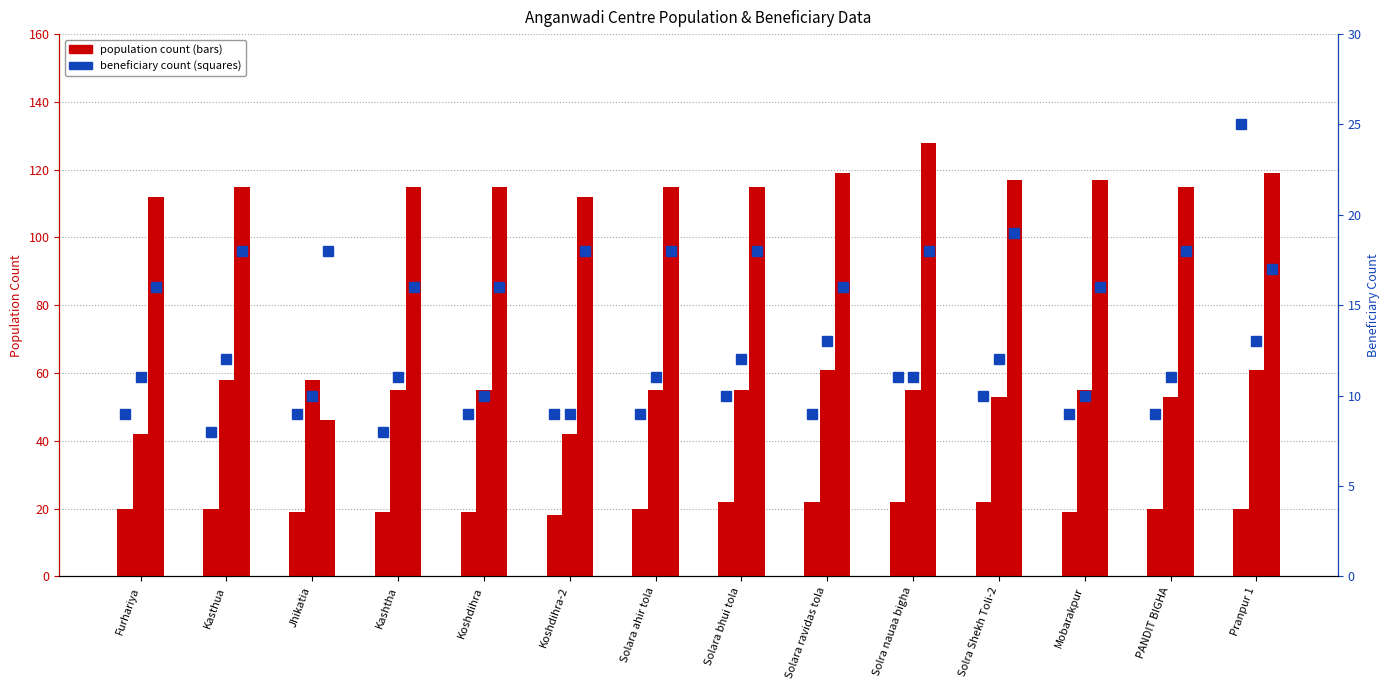

Does the chart contain any negative values?

No